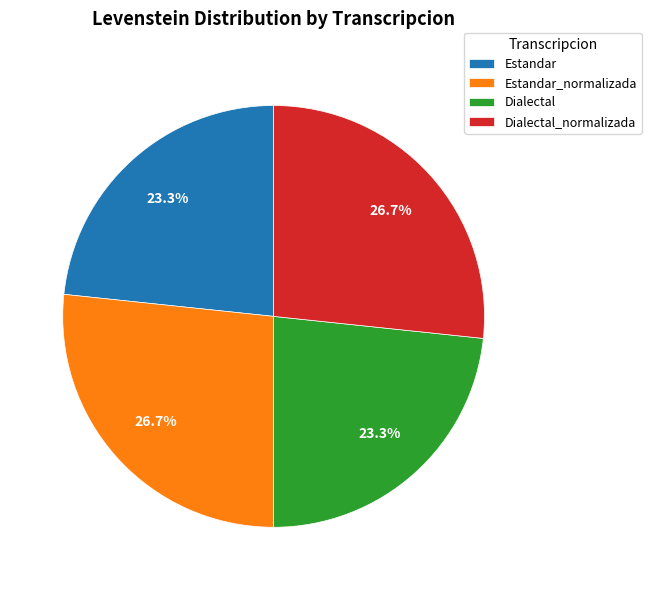

Does Dialectal represent more than half of the total?

No